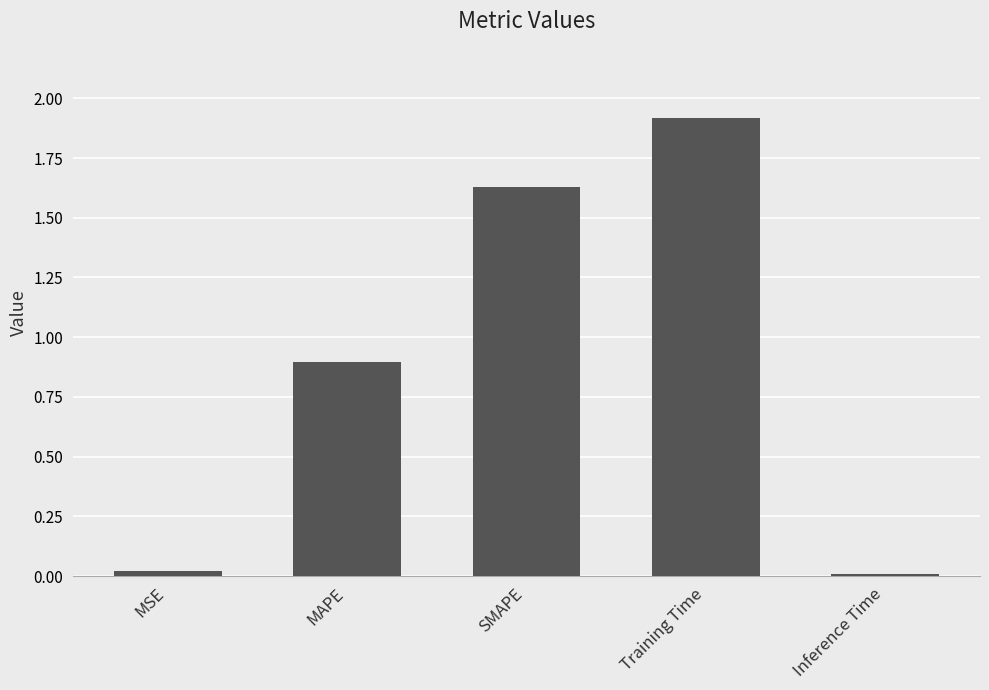

What is the sum of the values at SMAPE and MAPE?

2.5